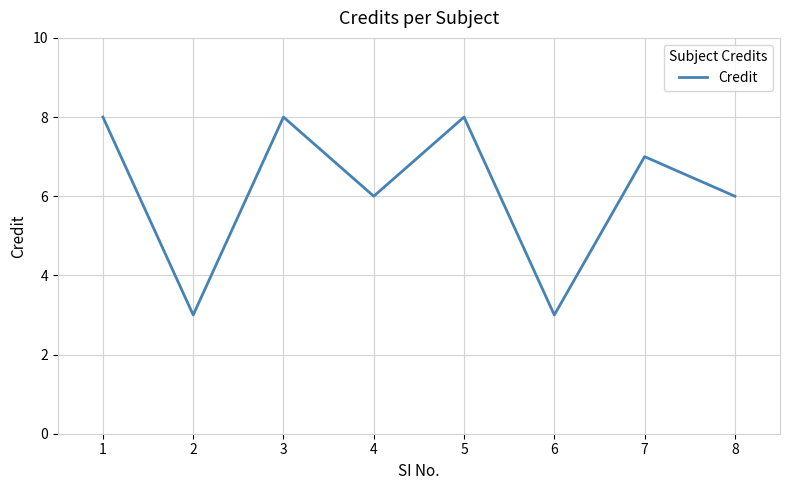

What is the average value?

6